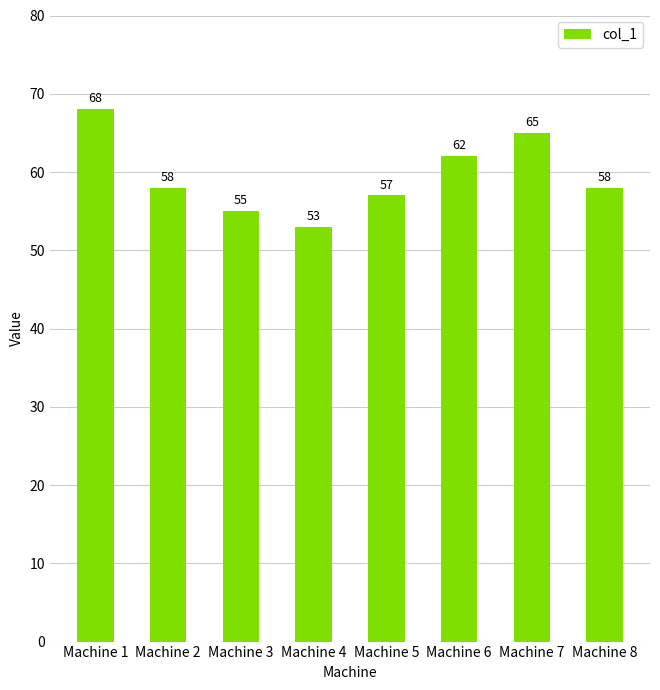

What is the greatest value displayed?

68